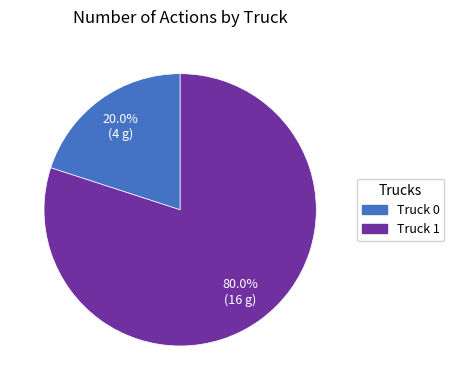

To the nearest percent, what portion does Truck 1 represent?

80%